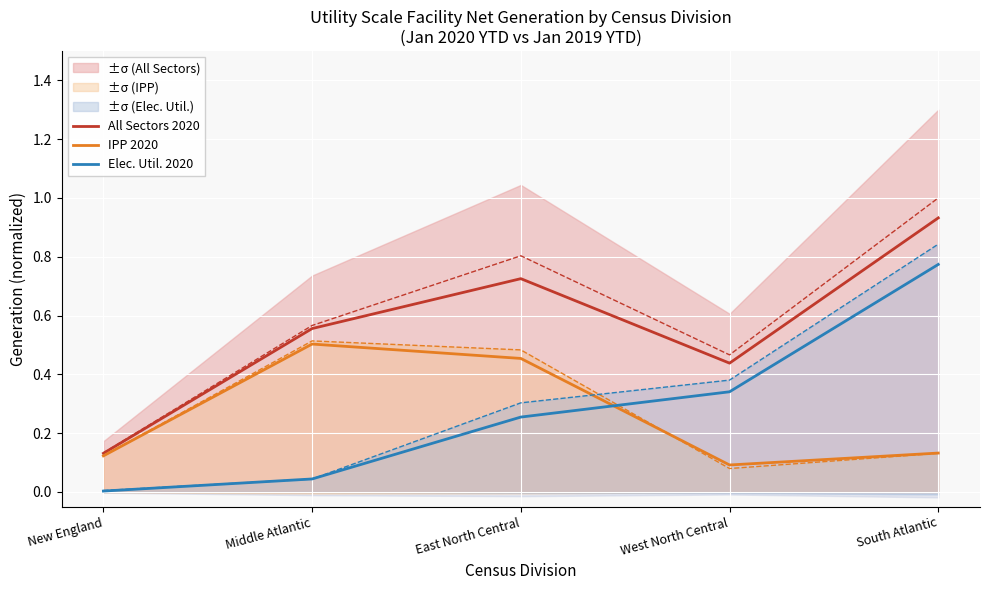

True or false: IPP 2020 has a value of 0.2 at East North Central.

False